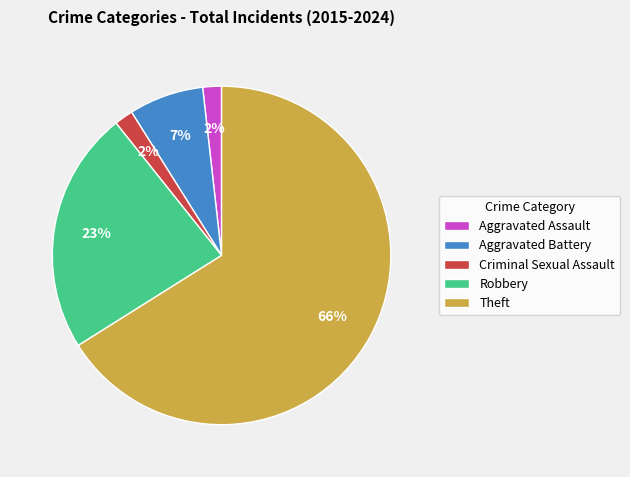

To the nearest percent, what portion does Criminal Sexual Assault represent?

2%